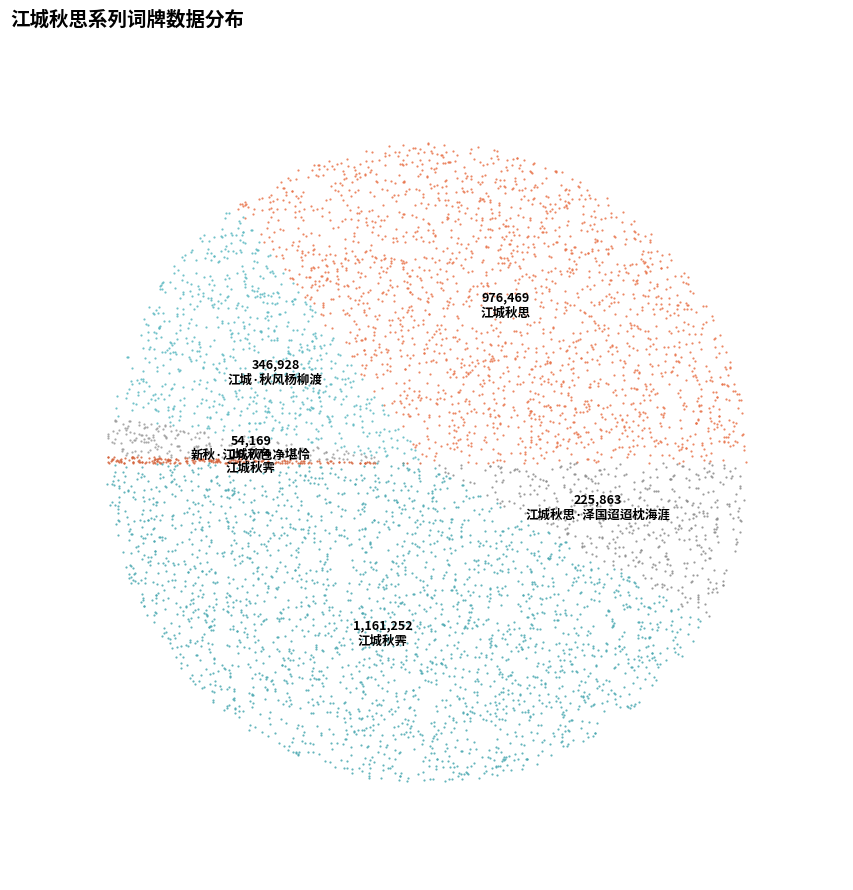

Does any single category account for the majority?

No